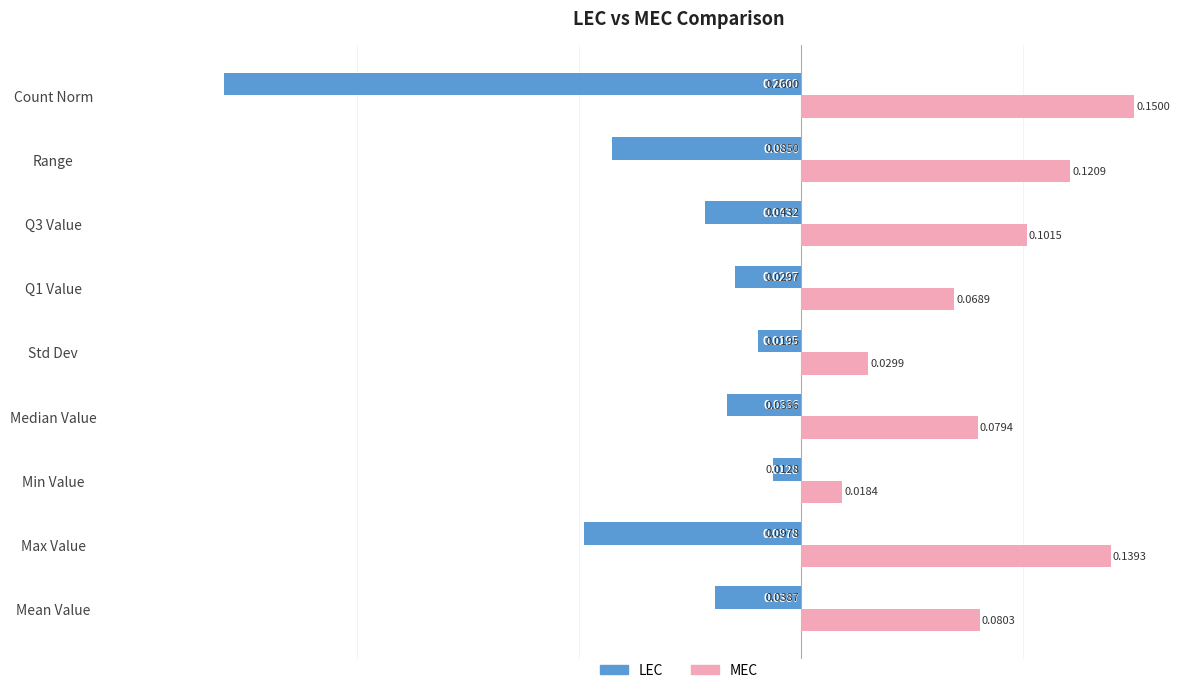

At how many categories does at least one series exceed 0?

9